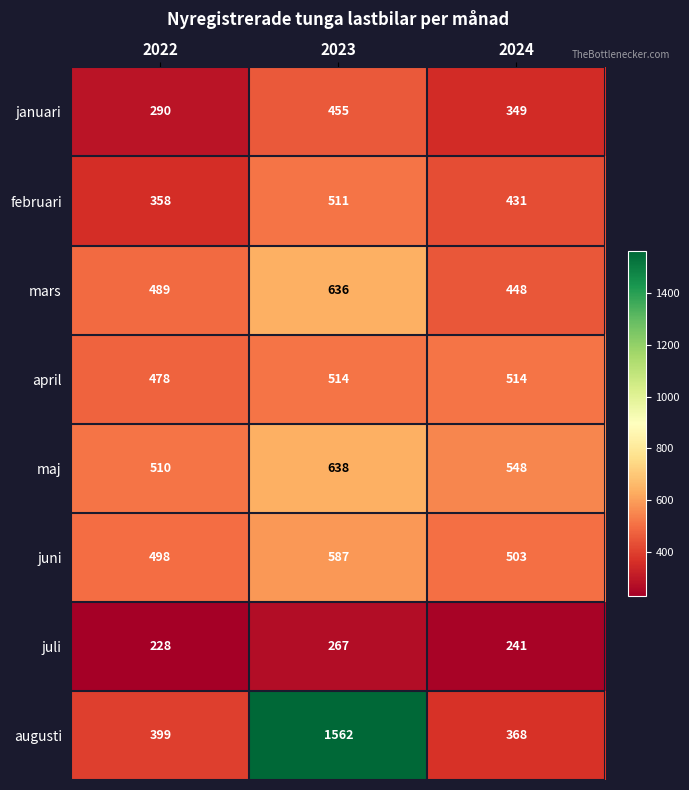

How many distinct data groups are displayed?

8